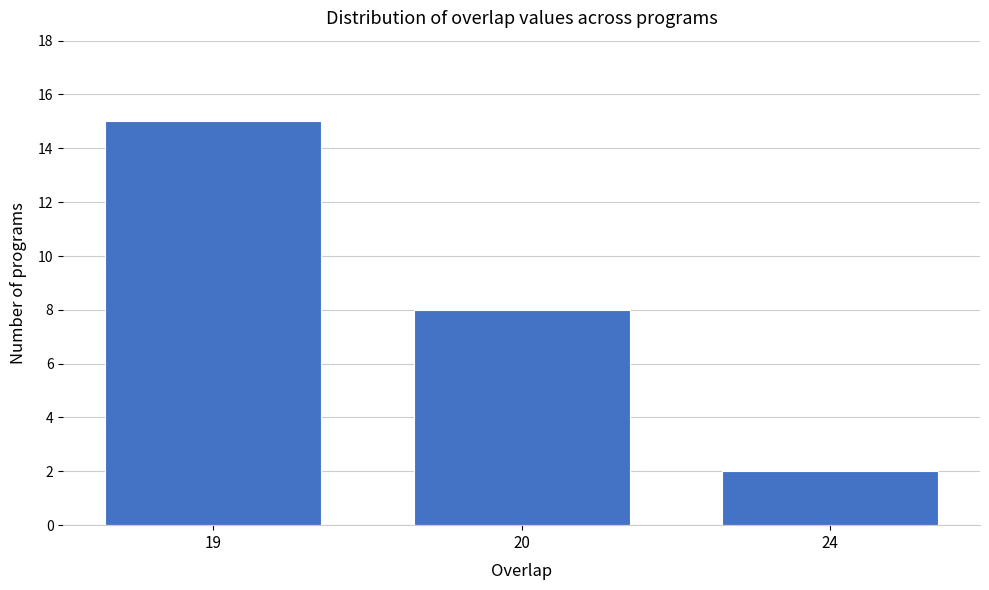

Reading right to left, extract all data points from this chart.

24=2	20=8	19=15